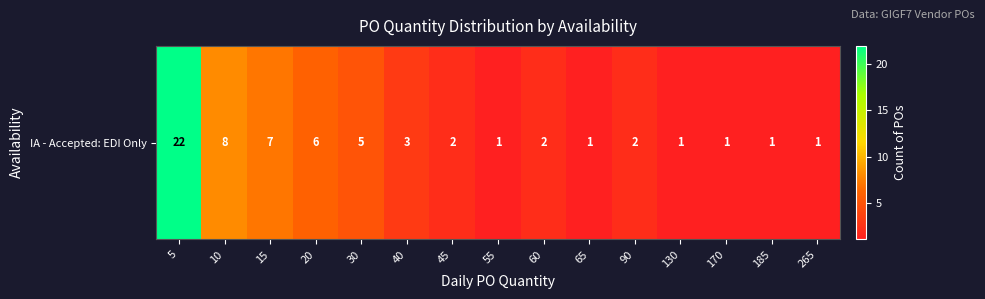

Reading right to left, transcribe all the data shown in this chart.

1	1	1	1	2	1	2	1	2	3	5	6	7	8	22